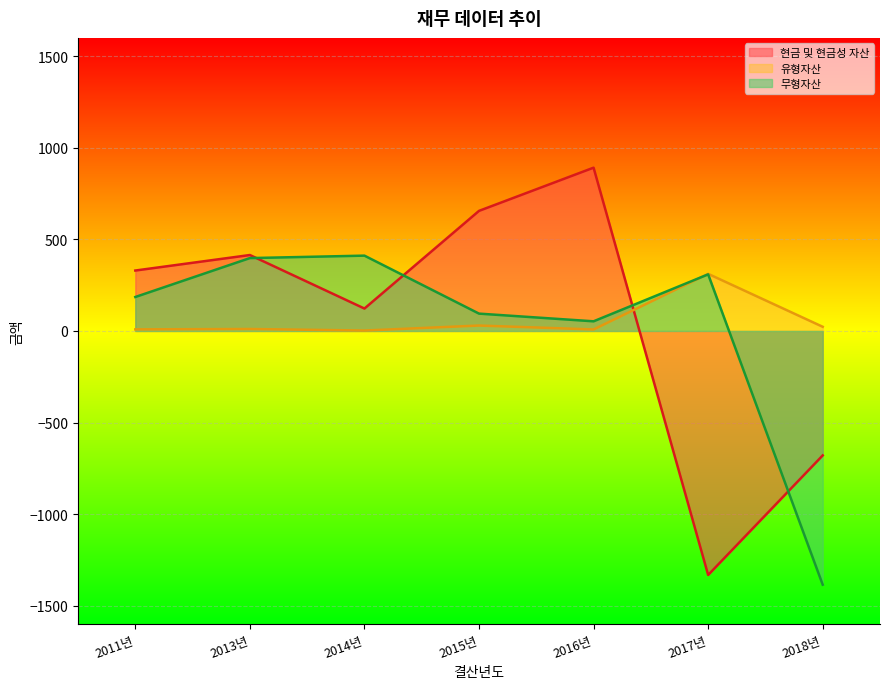

Between 2013년 and 2015년, which is larger?

2015년